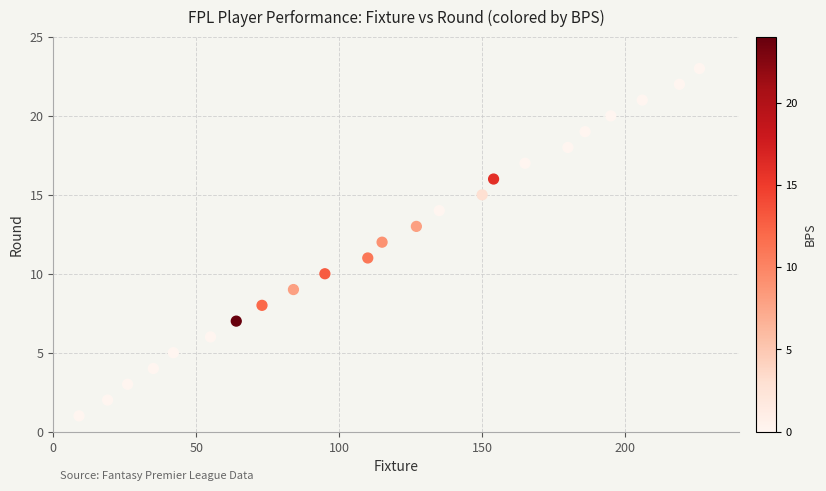

What is the range of X values (max minus min)?

217